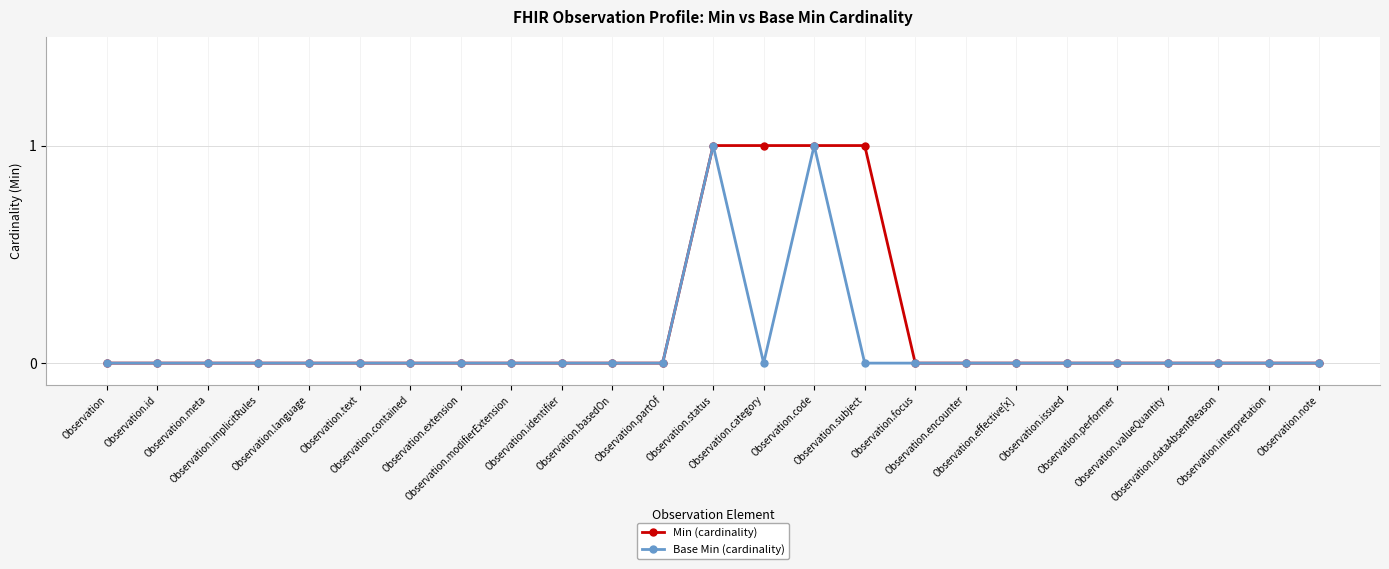

What is the value of the Min (cardinality) point at the 13th from the left?

1